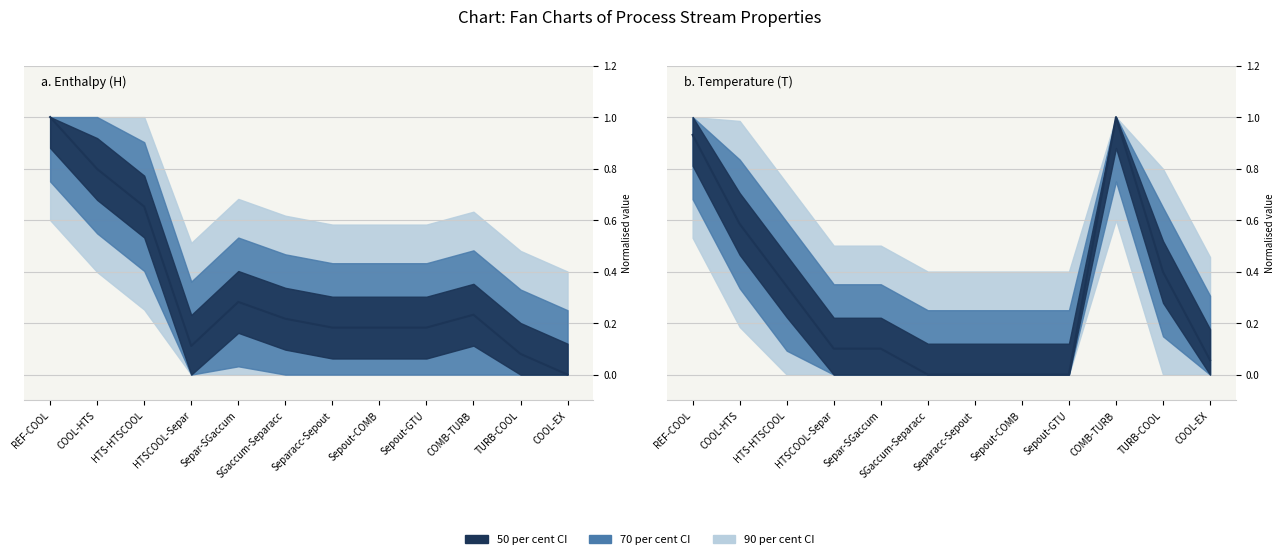

Reading left to right, what are all the values shown in this chart?

H: REF-COOL=1.0	COOL-HTS=0.8	HTS-HTSCOOL=0.7	HTSCOOL-Separ=0.1	Separ-SGaccum=0.3	SGaccum-Separacc=0.2	Separacc-Sepout=0.2	Sepout-COMB=0.2	Sepout-GTU=0.2	COMB-TURB=0.2	TURB-COOL=0.1	COOL-EX=0.0
T: REF-COOL=0.9	COOL-HTS=0.6	HTS-HTSCOOL=0.3	HTSCOOL-Separ=0.1	Separ-SGaccum=0.1	SGaccum-Separacc=0.0	Separacc-Sepout=0.0	Sepout-COMB=0.0	Sepout-GTU=0.0	COMB-TURB=1.0	TURB-COOL=0.4	COOL-EX=0.1